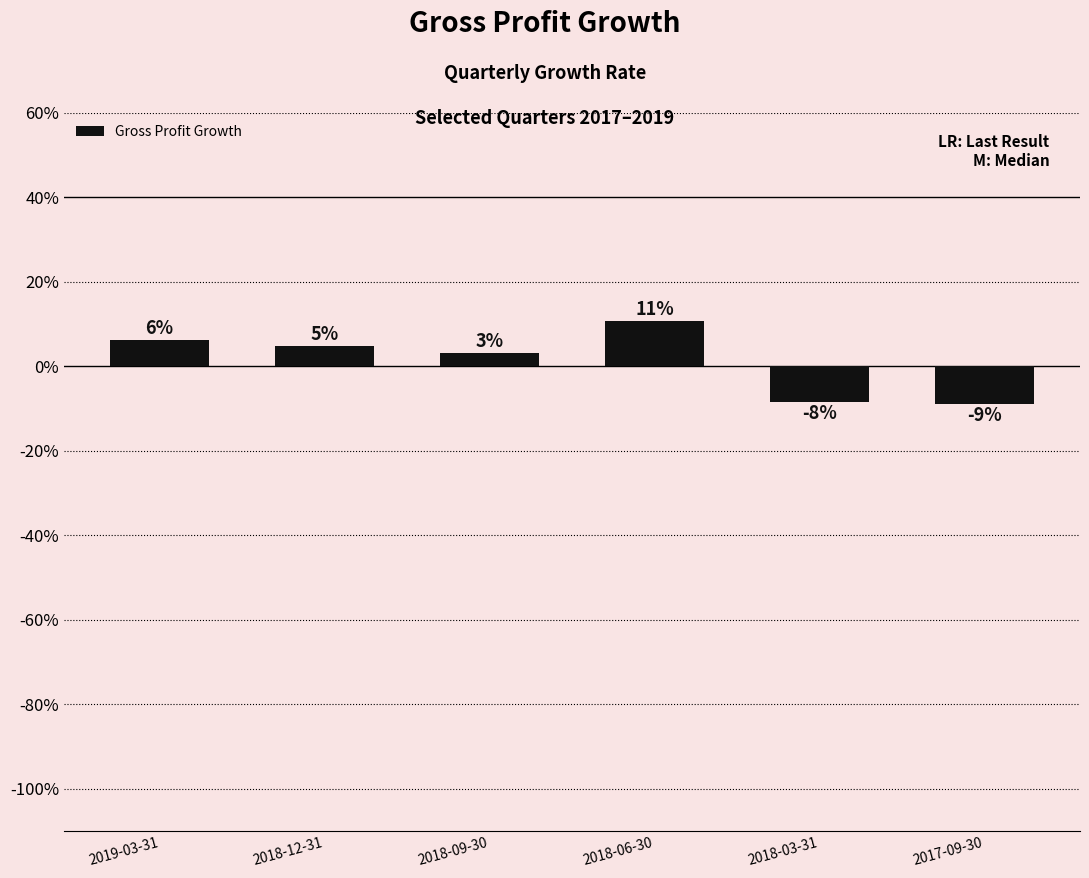

Are the bars horizontal?

No